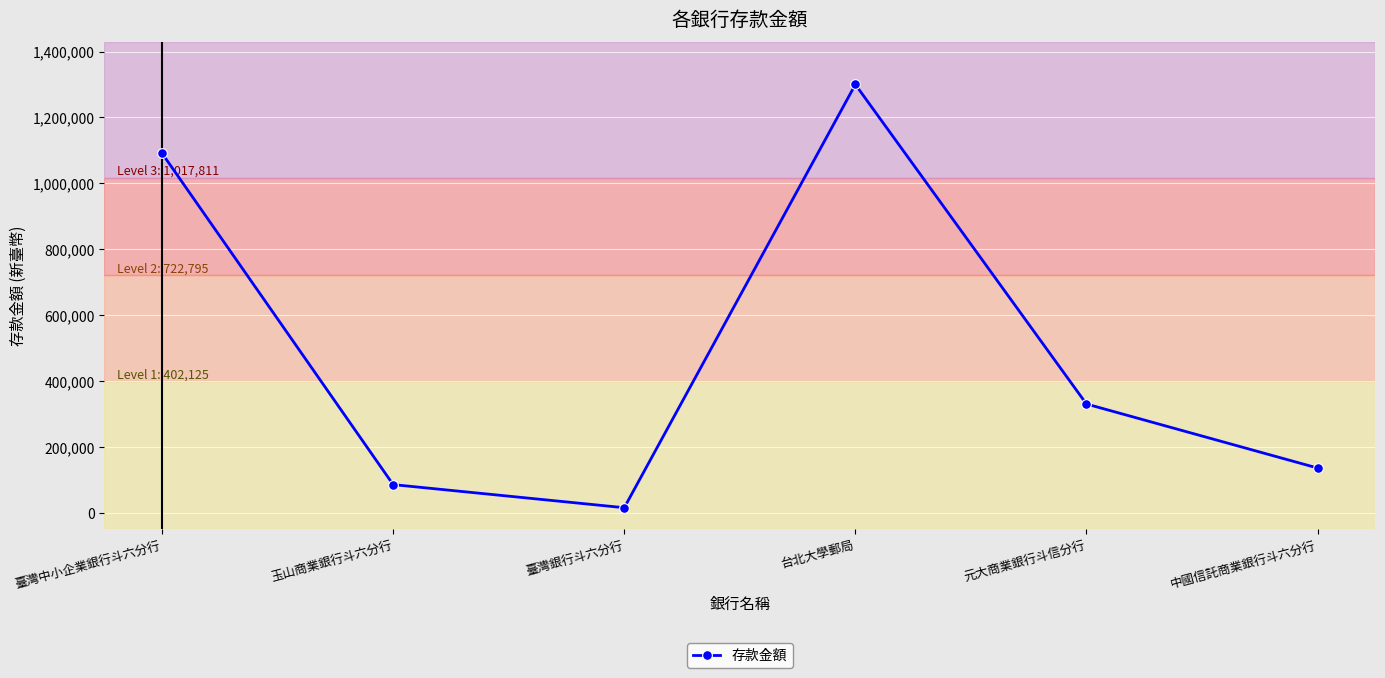

What is the average value?

494227